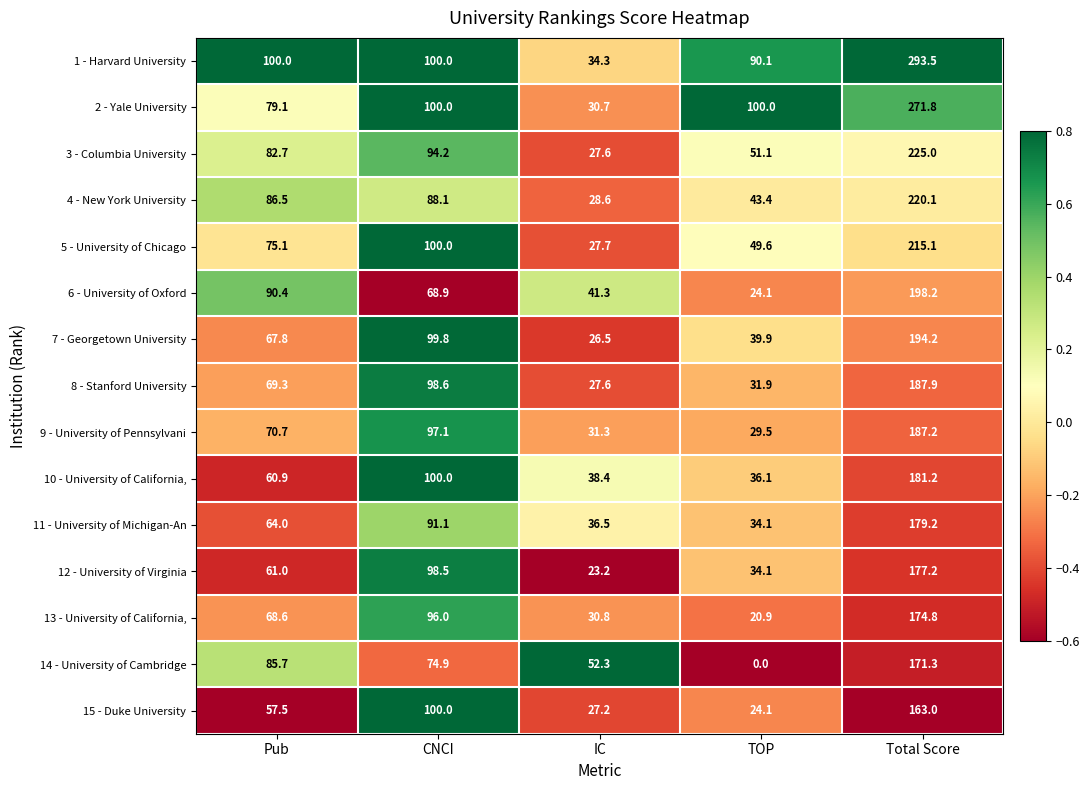

What is the difference between the second highest and second lowest values in the 4 - New York University series?

44.7